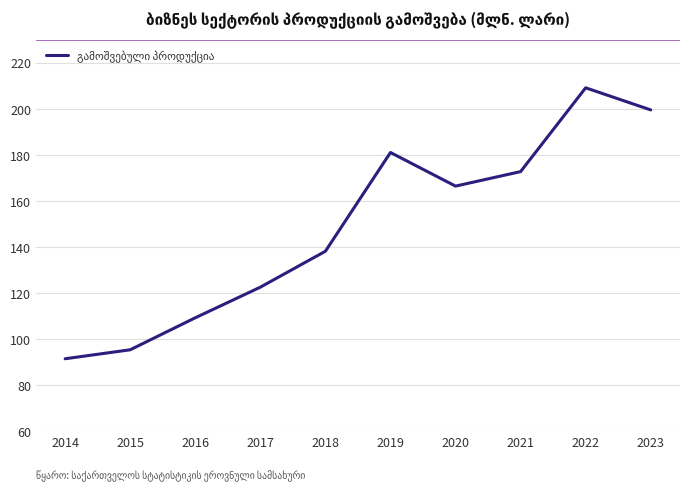

What is the difference between the values at 2018 and 2014?

46.7